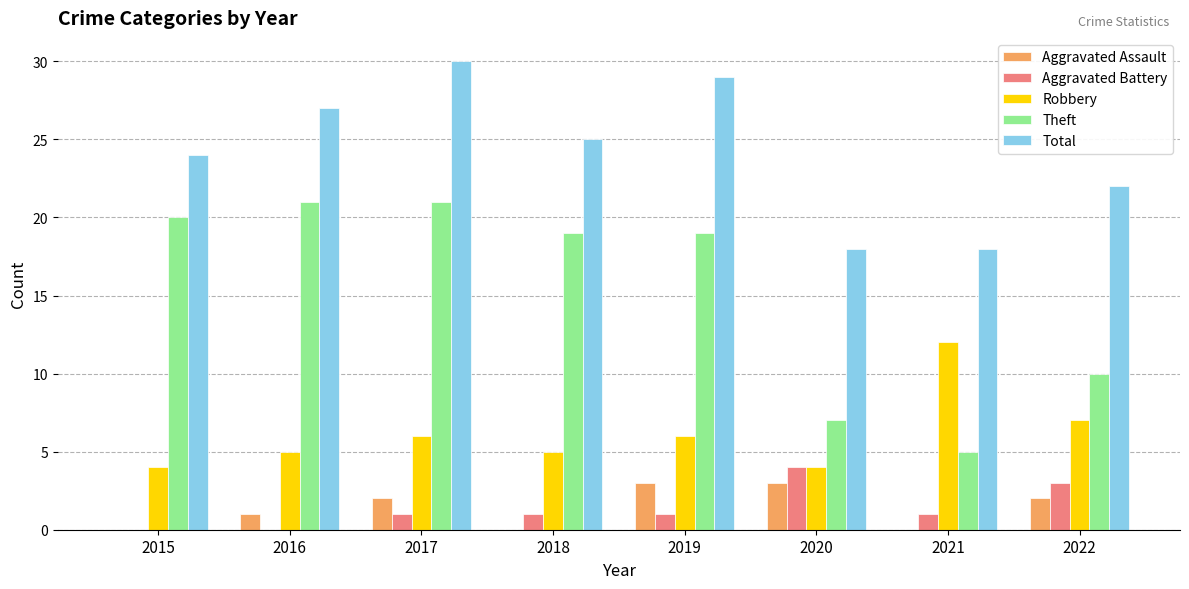

Reading left to right, list all the values displayed in this chart.

Aggravated Assault: 2015=0	2016=1	2017=2	2018=0	2019=3	2020=3	2021=0	2022=2
Aggravated Battery: 2015=0	2016=0	2017=1	2018=1	2019=1	2020=4	2021=1	2022=3
Robbery: 2015=4	2016=5	2017=6	2018=5	2019=6	2020=4	2021=12	2022=7
Theft: 2015=20	2016=21	2017=21	2018=19	2019=19	2020=7	2021=5	2022=10
Total: 2015=24	2016=27	2017=30	2018=25	2019=29	2020=18	2021=18	2022=22